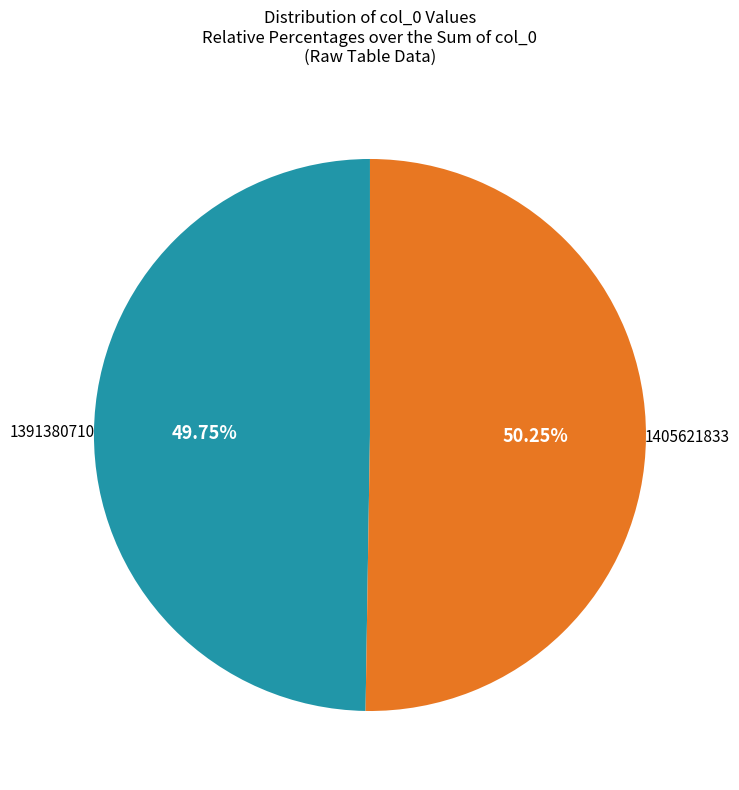

To the nearest percent, what portion does 1405621833 represent?

50%